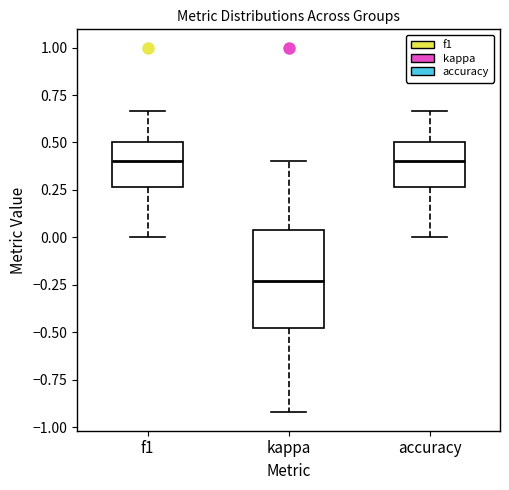

Reading left to right, transcribe this box plot: for each box, give where its median line is, the range the box spans, and where its two whiskers end, as read against the y-axis. The values are not printed on the chart, so give them approximately, as read against the axis.

f1: median 0.40, box 0.25 to 0.50, whiskers 0.00 to 0.65
kappa: median -0.25, box -0.50 to 0.05, whiskers -0.90 to 0.40
accuracy: median 0.40, box 0.25 to 0.50, whiskers 0.00 to 0.65